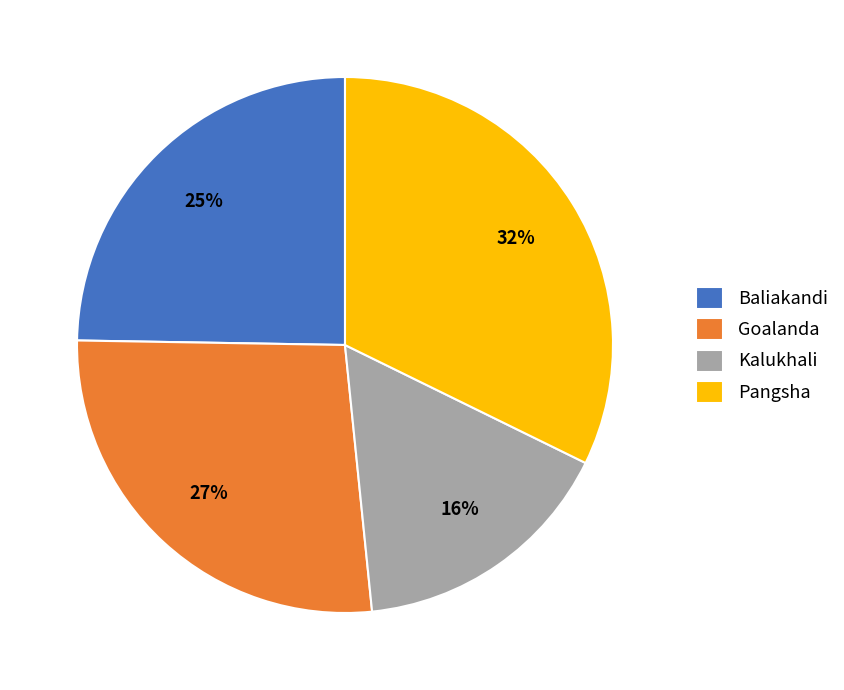

How many segments does this pie chart have?

4